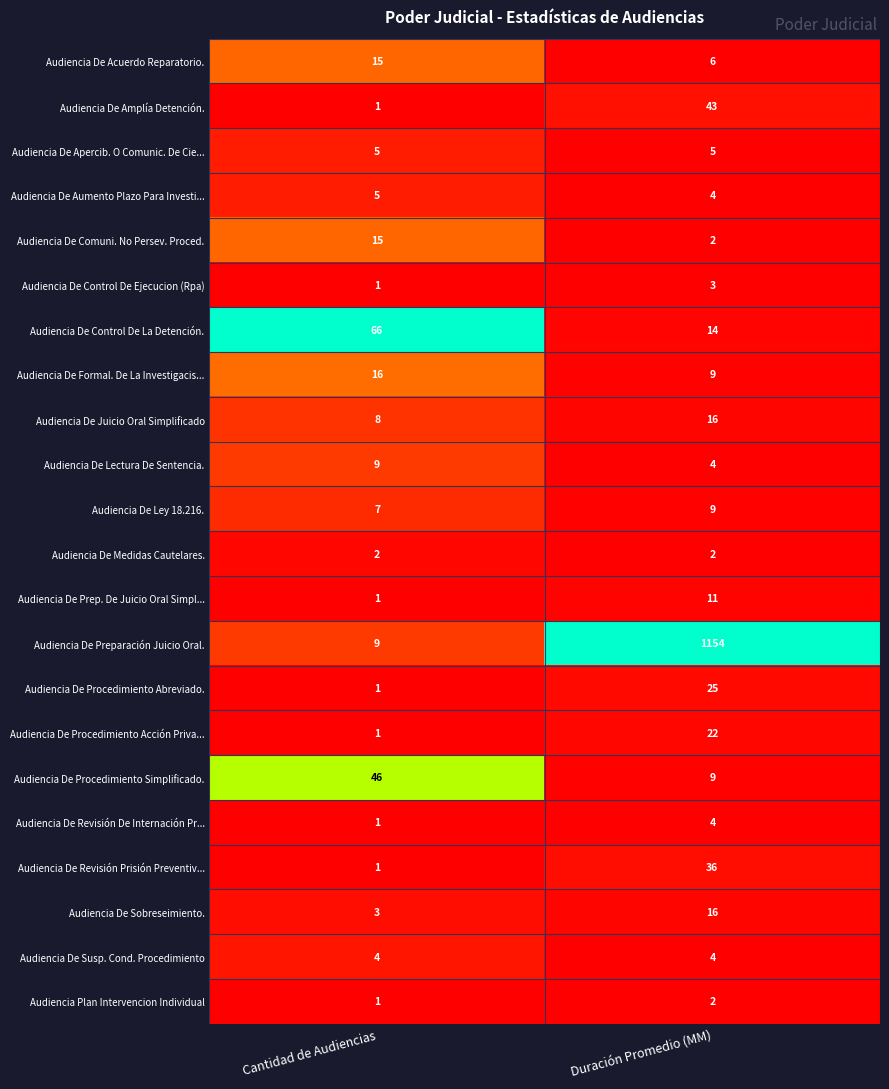

At which label is Audiencia De Juicio Oral Simplificado closest to 12?

Cantidad de Audiencias